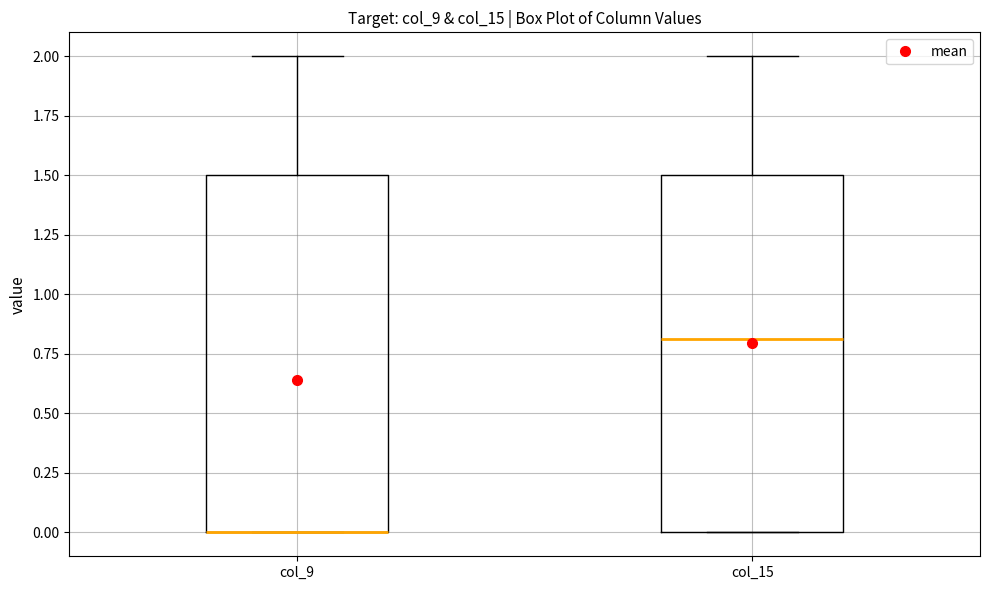

Where does the upper whisker of the box for col_15 end on the y-axis? The values are not printed on the chart, so give them approximately, as read against the axis.

2.0